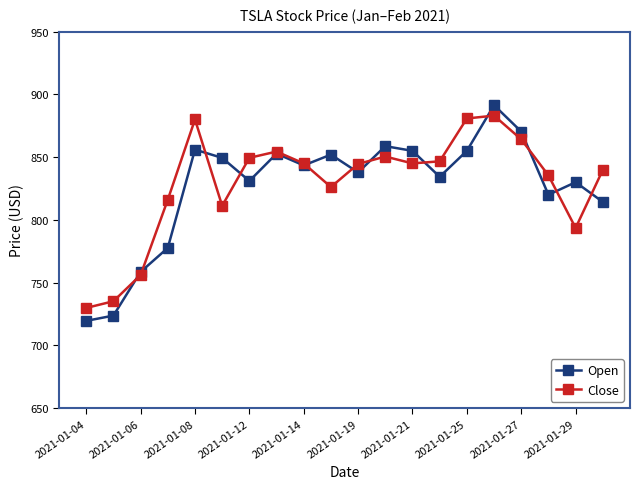

How many intersections are there between Close and Open?

12